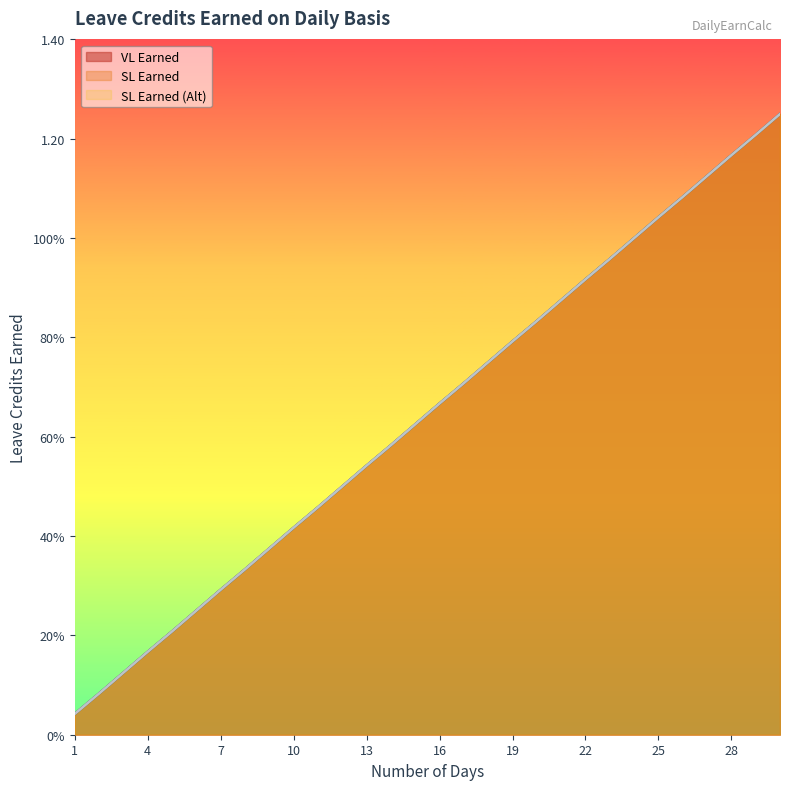

Reading left to right, transcribe all the data shown in this chart.

VL Earned: 1=0.0	2=0.1	3=0.1	4=0.2	5=0.2	6=0.2	7=0.3	8=0.3	9=0.4	10=0.4	11=0.5	12=0.5	13=0.5	14=0.6	15=0.6	16=0.7	17=0.7	18=0.8	19=0.8	20=0.8	21=0.9	22=0.9	23=1.0	24=1.0	25=1.0	26=1.1	27=1.1	28=1.2	29=1.2	30=1.2
SL Earned: 1=0.0	2=0.1	3=0.1	4=0.2	5=0.2	6=0.2	7=0.3	8=0.3	9=0.4	10=0.4	11=0.5	12=0.5	13=0.5	14=0.6	15=0.6	16=0.7	17=0.7	18=0.8	19=0.8	20=0.8	21=0.9	22=0.9	23=1.0	24=1.0	25=1.0	26=1.1	27=1.1	28=1.2	29=1.2	30=1.2
SL Earned (Alt): 1=0.0	2=0.1	3=0.1	4=0.2	5=0.2	6=0.2	7=0.3	8=0.3	9=0.4	10=0.4	11=0.5	12=0.5	13=0.5	14=0.6	15=0.6	16=0.7	17=0.7	18=0.8	19=0.8	20=0.8	21=0.9	22=0.9	23=1.0	24=1.0	25=1.0	26=1.1	27=1.1	28=1.2	29=1.2	30=1.2